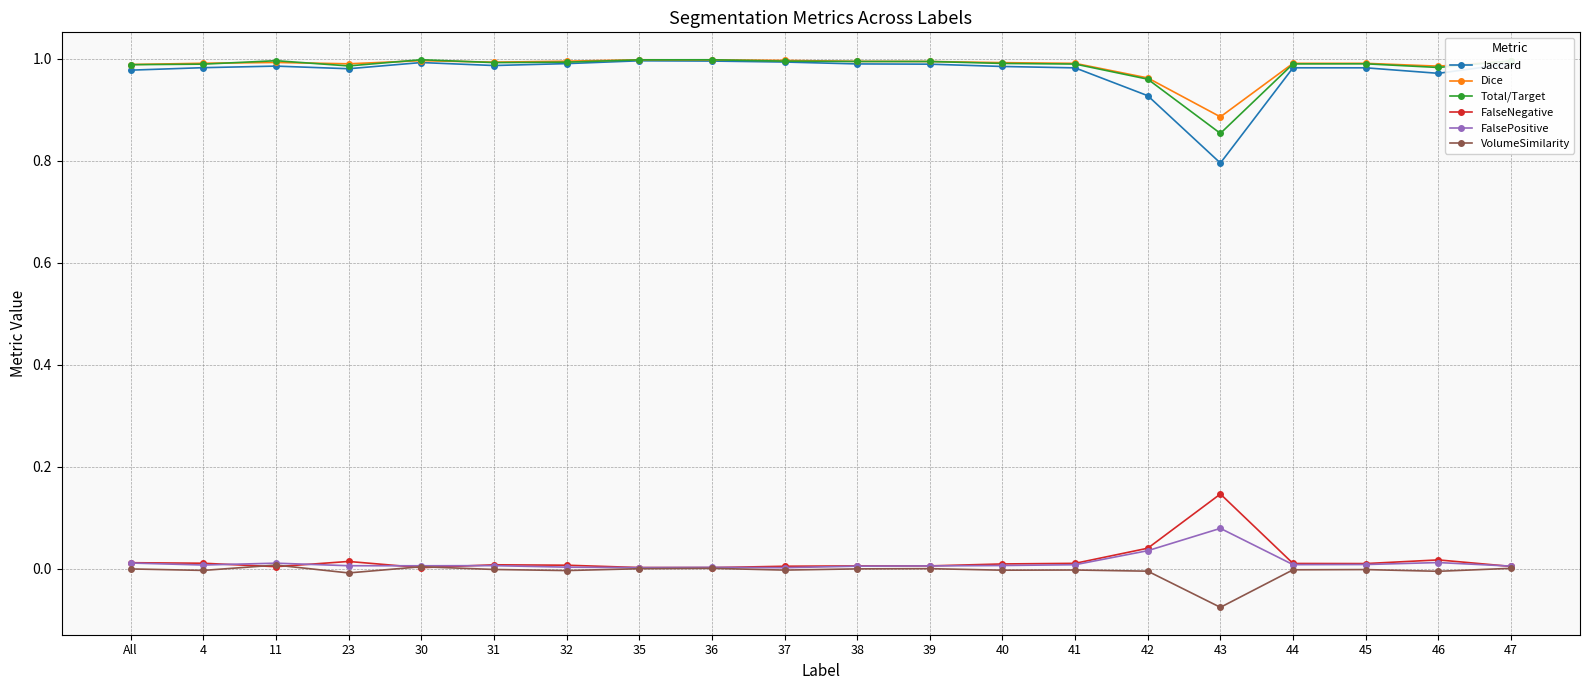

What is the label of the 6th point from the left?

31